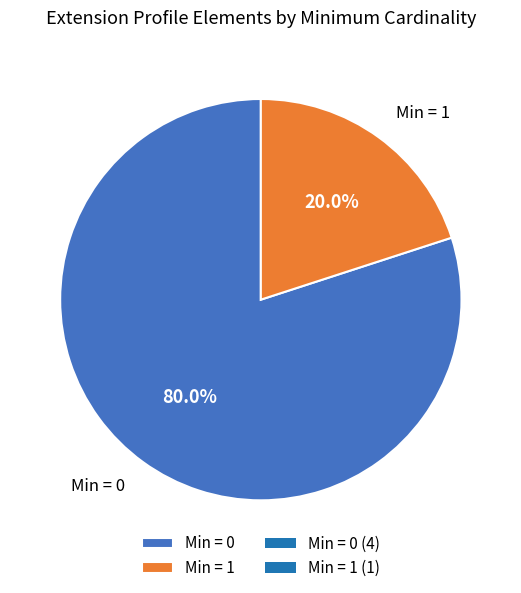

Which category has the biggest portion of the pie?

Min = 0